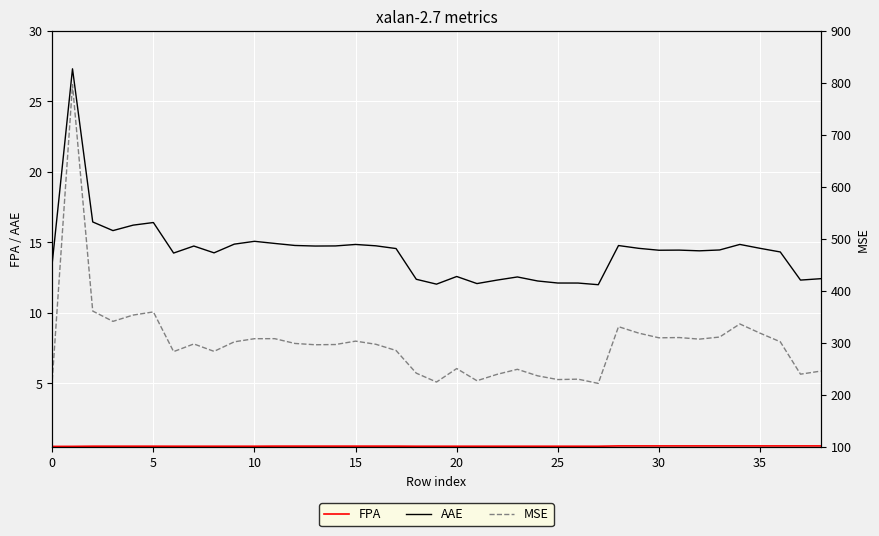

What is the value of the FPA point at the 33rd from the left?

0.6